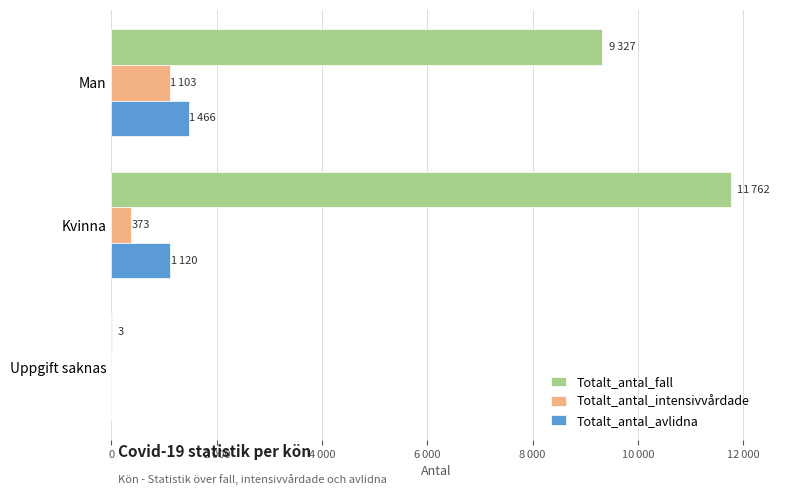

At which category is the sum across all series the highest?

Kvinna